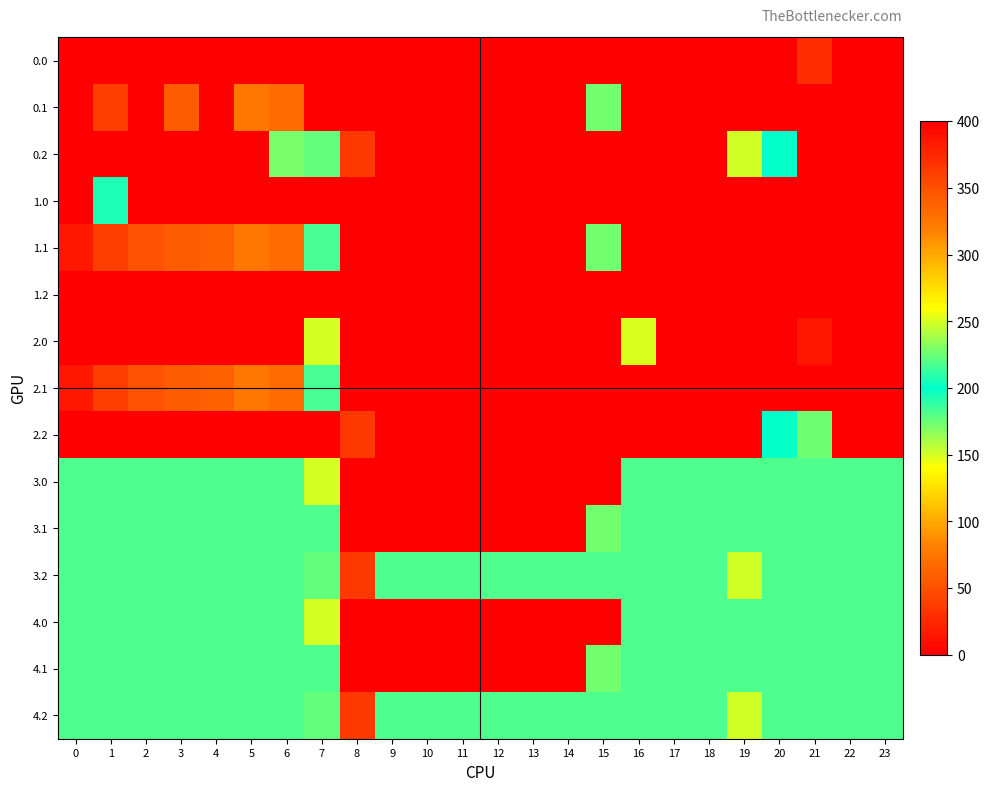

How many distinct data groups are displayed?

15